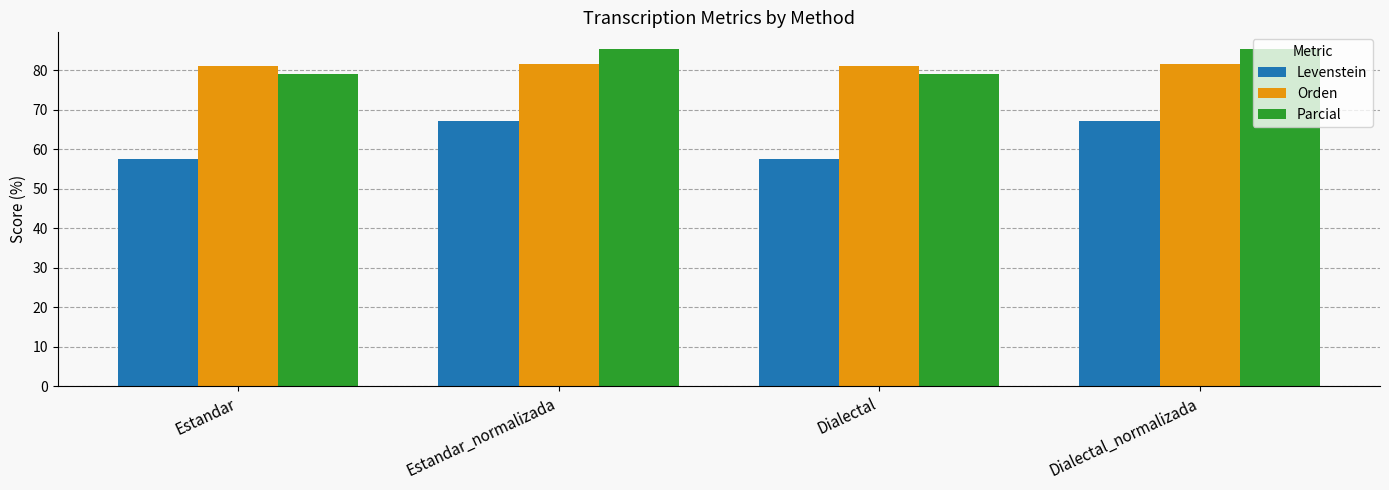

Reading left to right, what are all the values shown in this chart?

Levenstein: Estandar=57.6	Estandar_normalizada=67.2	Dialectal=57.6	Dialectal_normalizada=67.2
Orden: Estandar=81.0	Estandar_normalizada=81.5	Dialectal=81.0	Dialectal_normalizada=81.5
Parcial: Estandar=79.1	Estandar_normalizada=85.3	Dialectal=79.1	Dialectal_normalizada=85.3